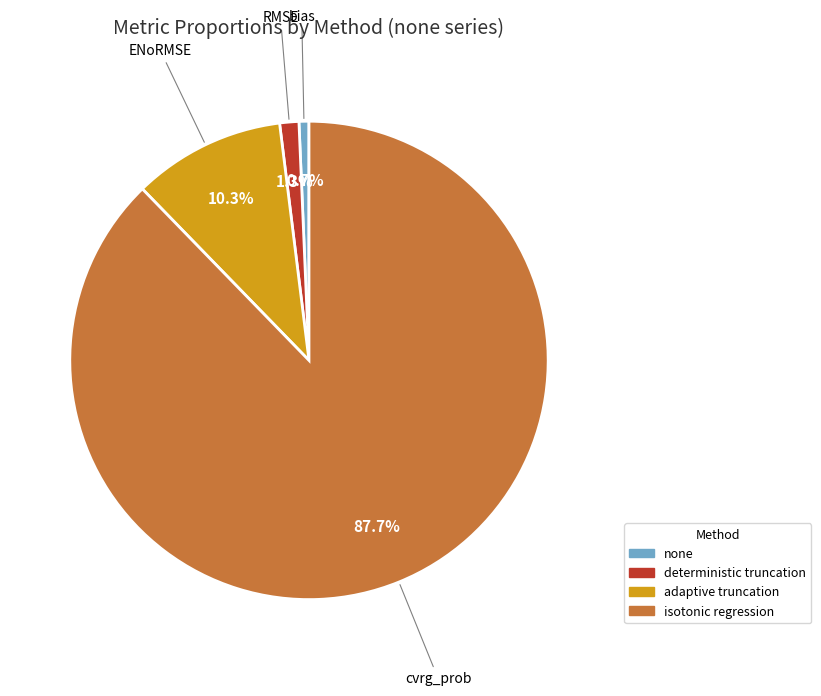

Is there any slice that represents more than half of the pie?

Yes